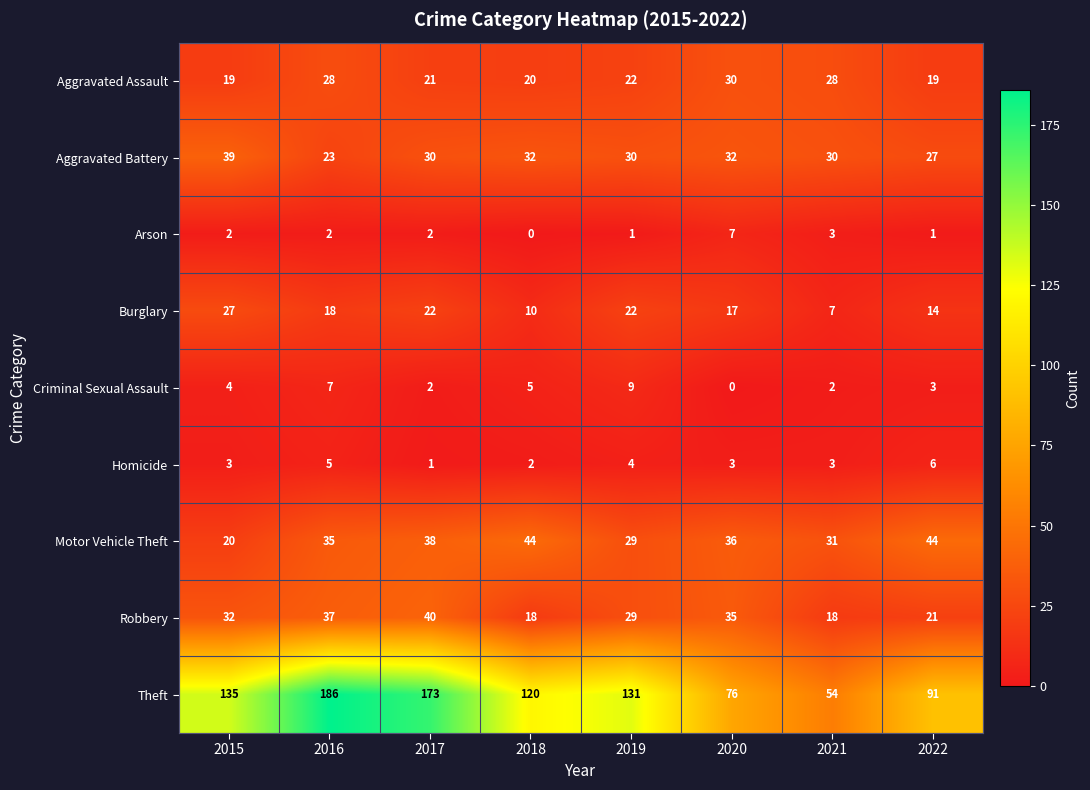

Which series has the widest spread of values?

Theft